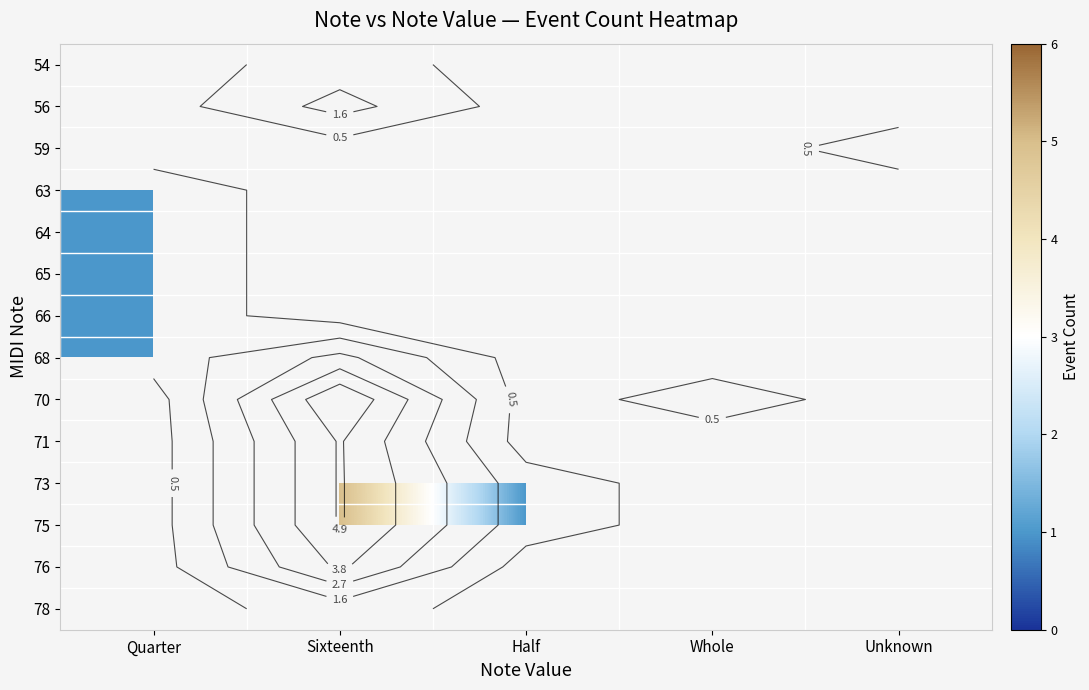

Count the number of data series in this chart.

14